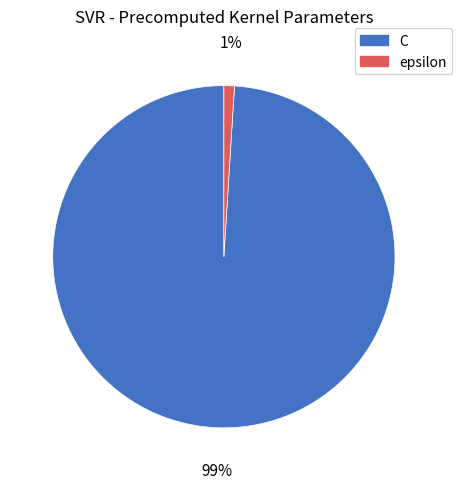

Which has a higher value, C or epsilon?

C